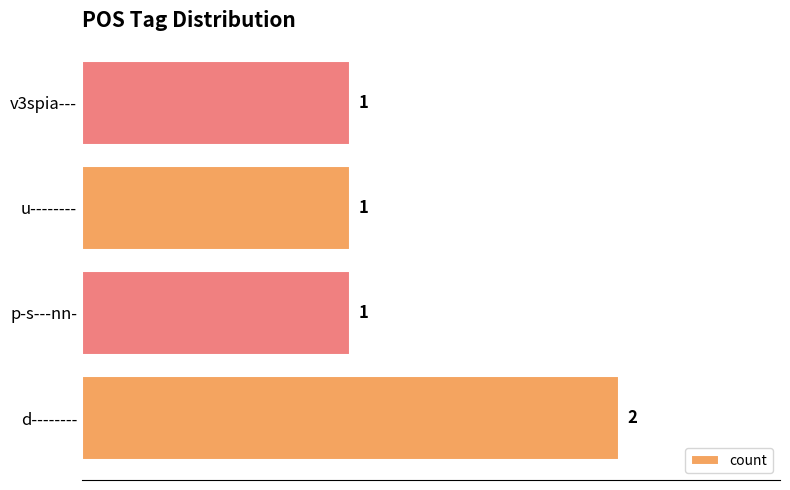

Does the chart contain any negative values?

No